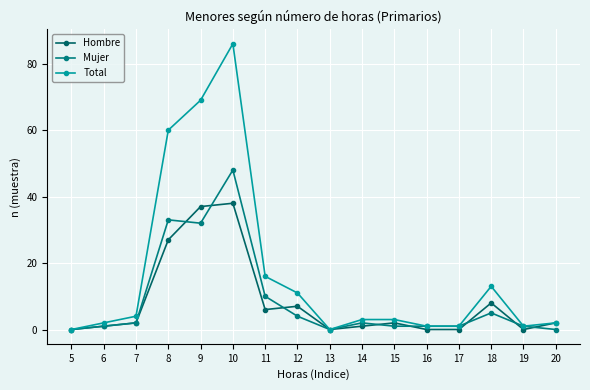

How many data points does each series have?

16